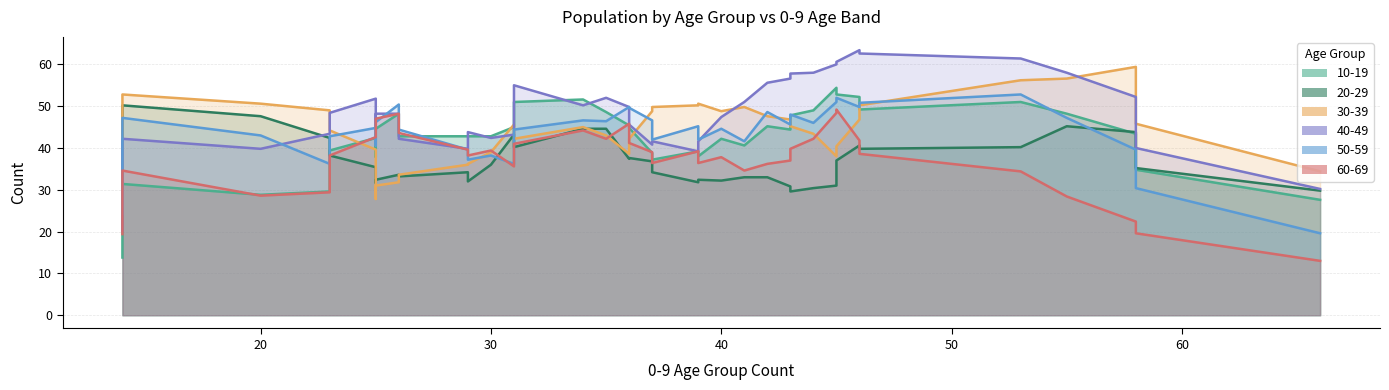

Is it true that 50-59 equals 15 at 42?

False